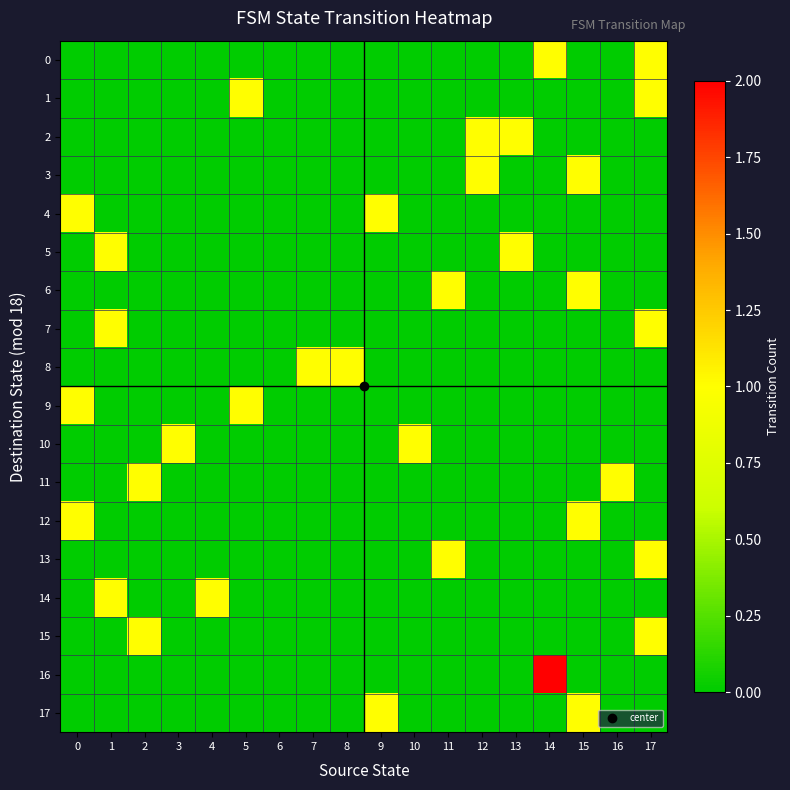

How many categories are shown in the chart?

18